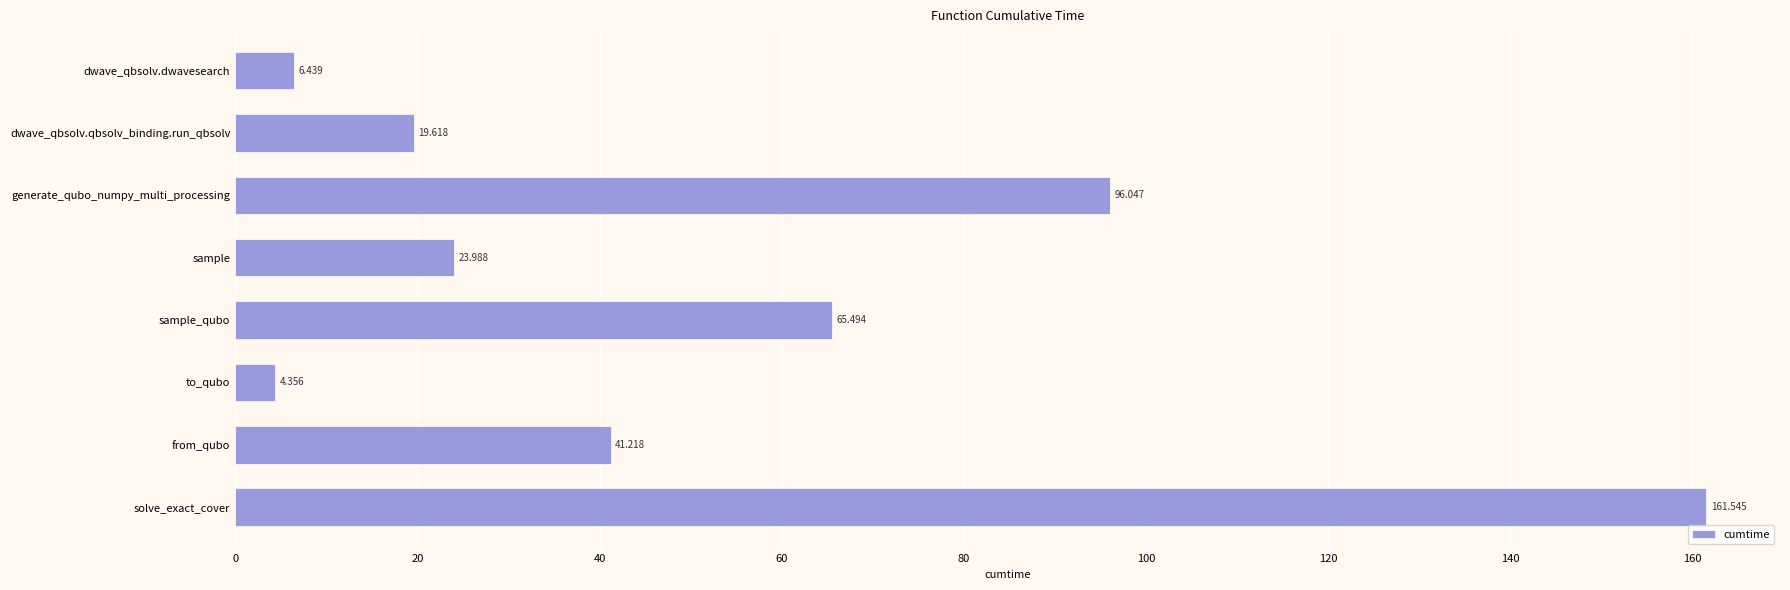

Rank the categories by value from highest to lowest.

solve_exact_cover, generate_qubo_numpy_multi_processing, sample_qubo, from_qubo, sample, dwave_qbsolv.qbsolv_binding.run_qbsolv, dwave_qbsolv.dwavesearch, to_qubo